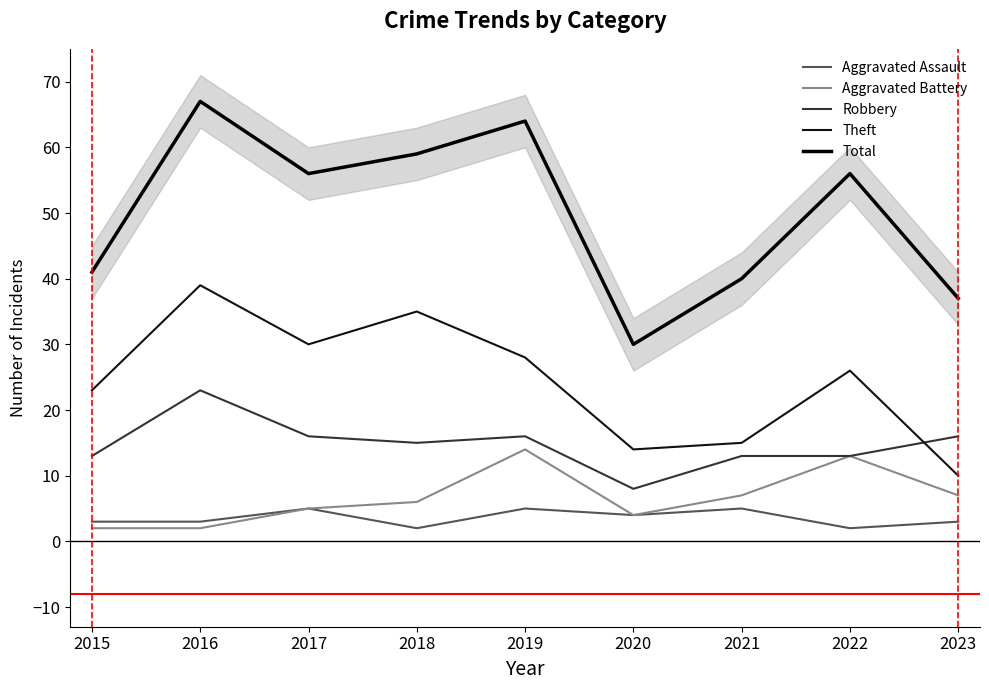

At which label does Theft first exceed 26?

2016